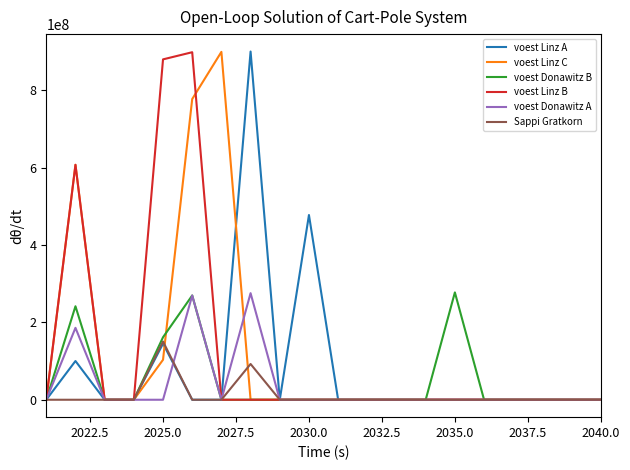

What is the maximum value shown in the chart?

900478209.5